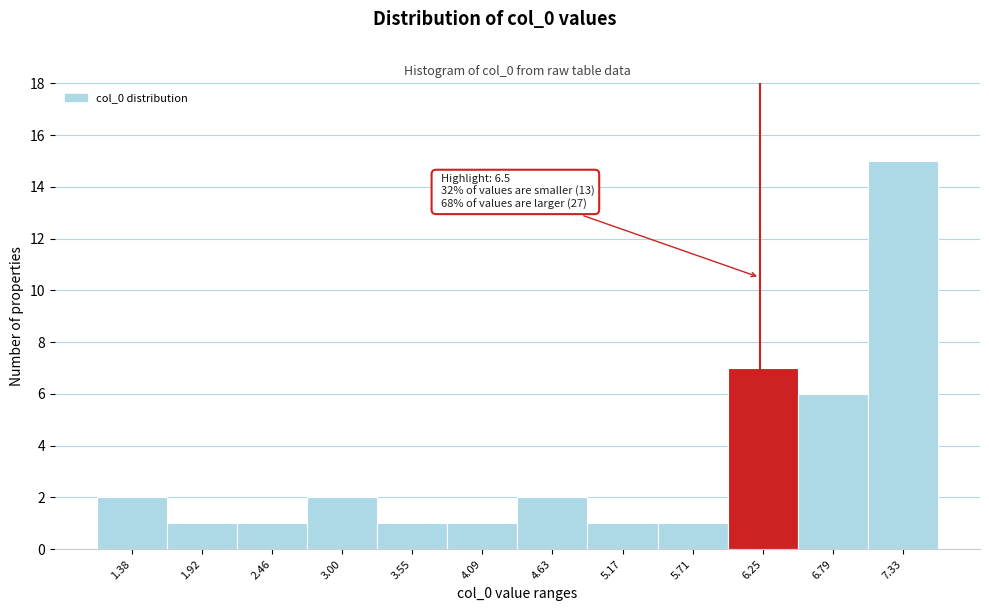

Reading right to left, transcribe all the data shown in this chart.

15	6	7	1	1	2	1	1	2	1	1	2